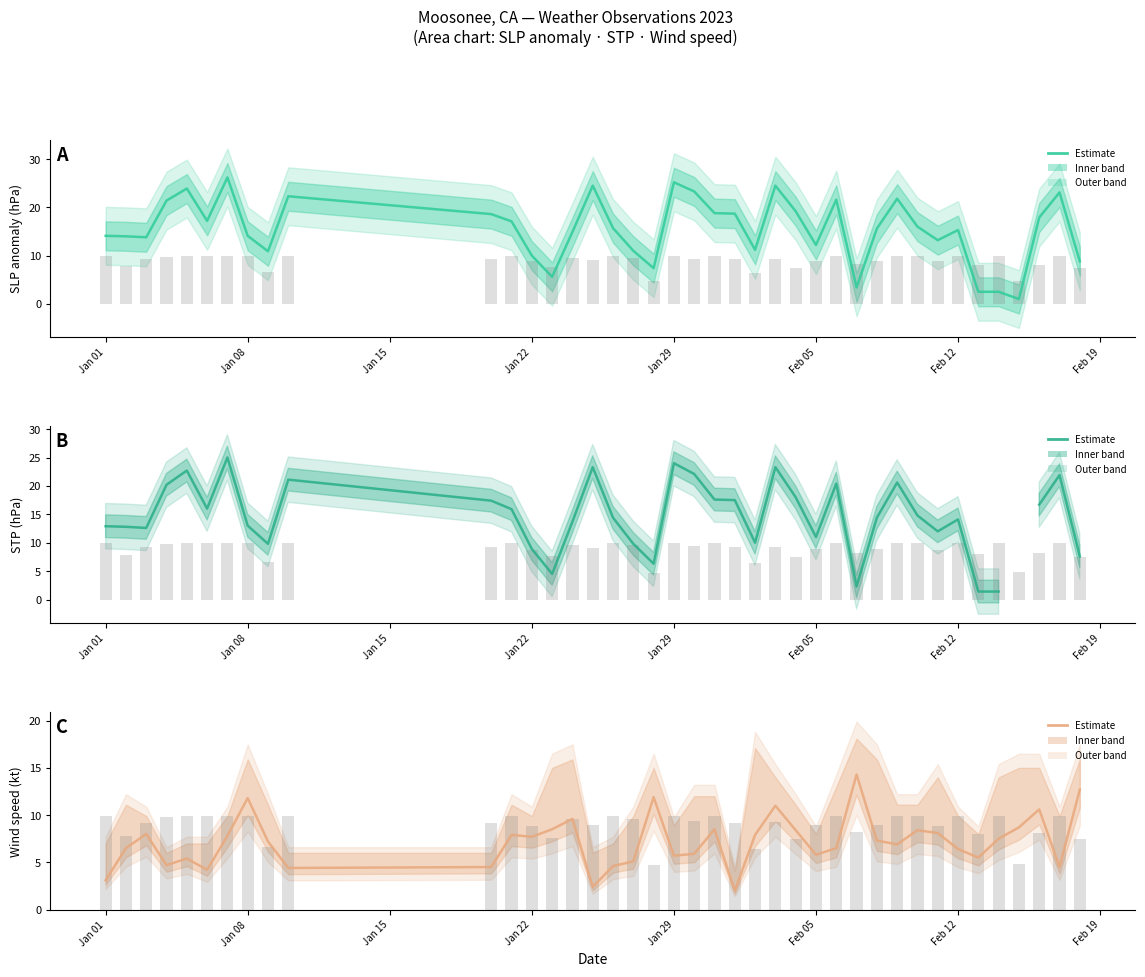

How many categories are shown in the chart?

40